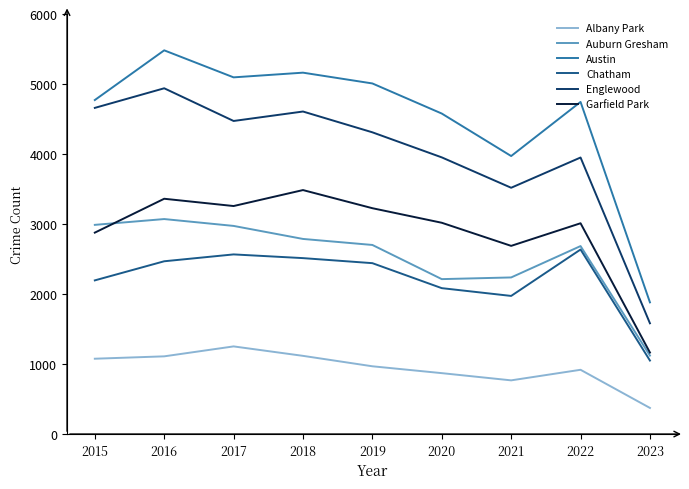

At which label does Chatham reach its minimum?

2023